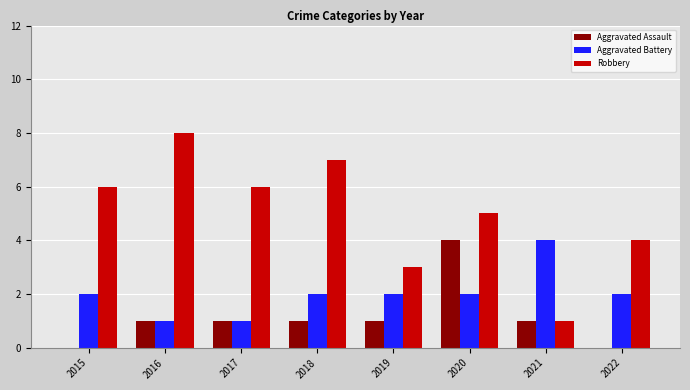

At which label is Robbery closest to 4?

2022